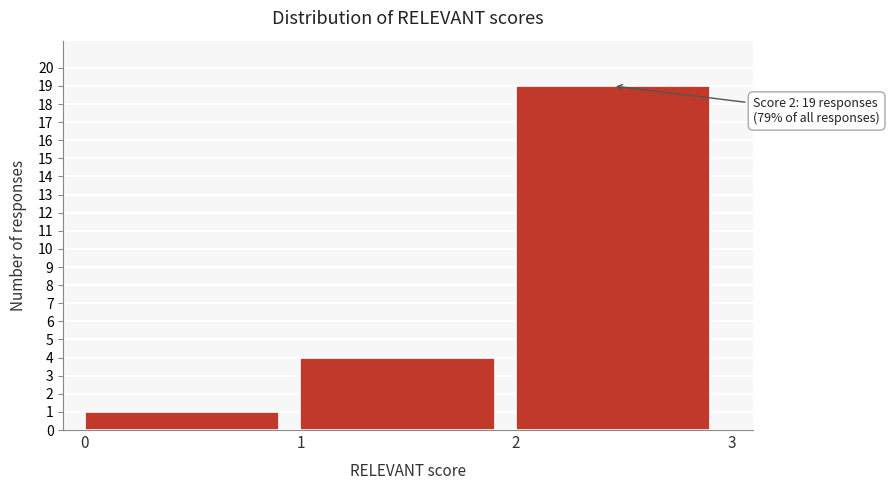

Over which range of the x-axis is the bar tallest?

2 to 3